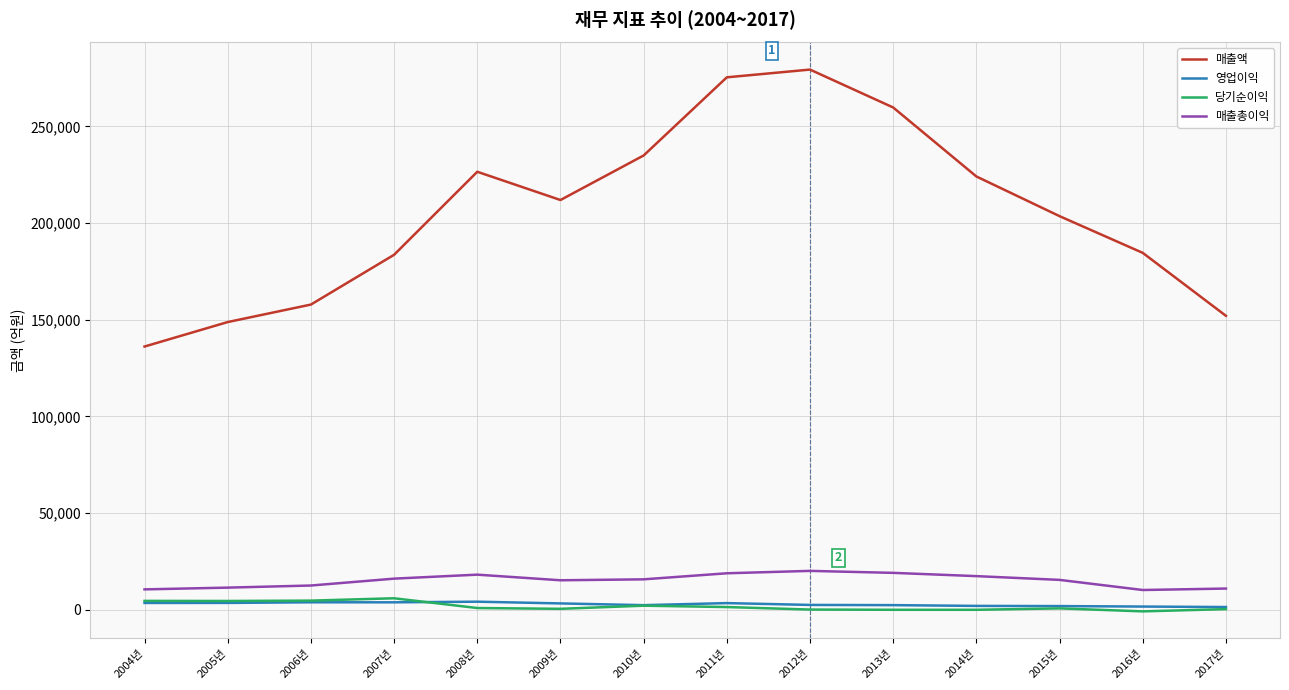

Which series changed the most between 2006년 and 2012년?

매출액